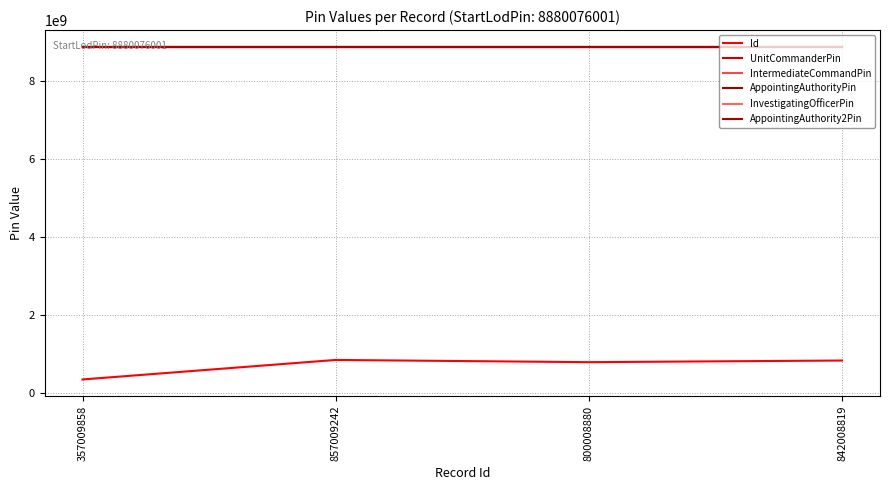

Does the chart display data point markers on the line(s)?

No